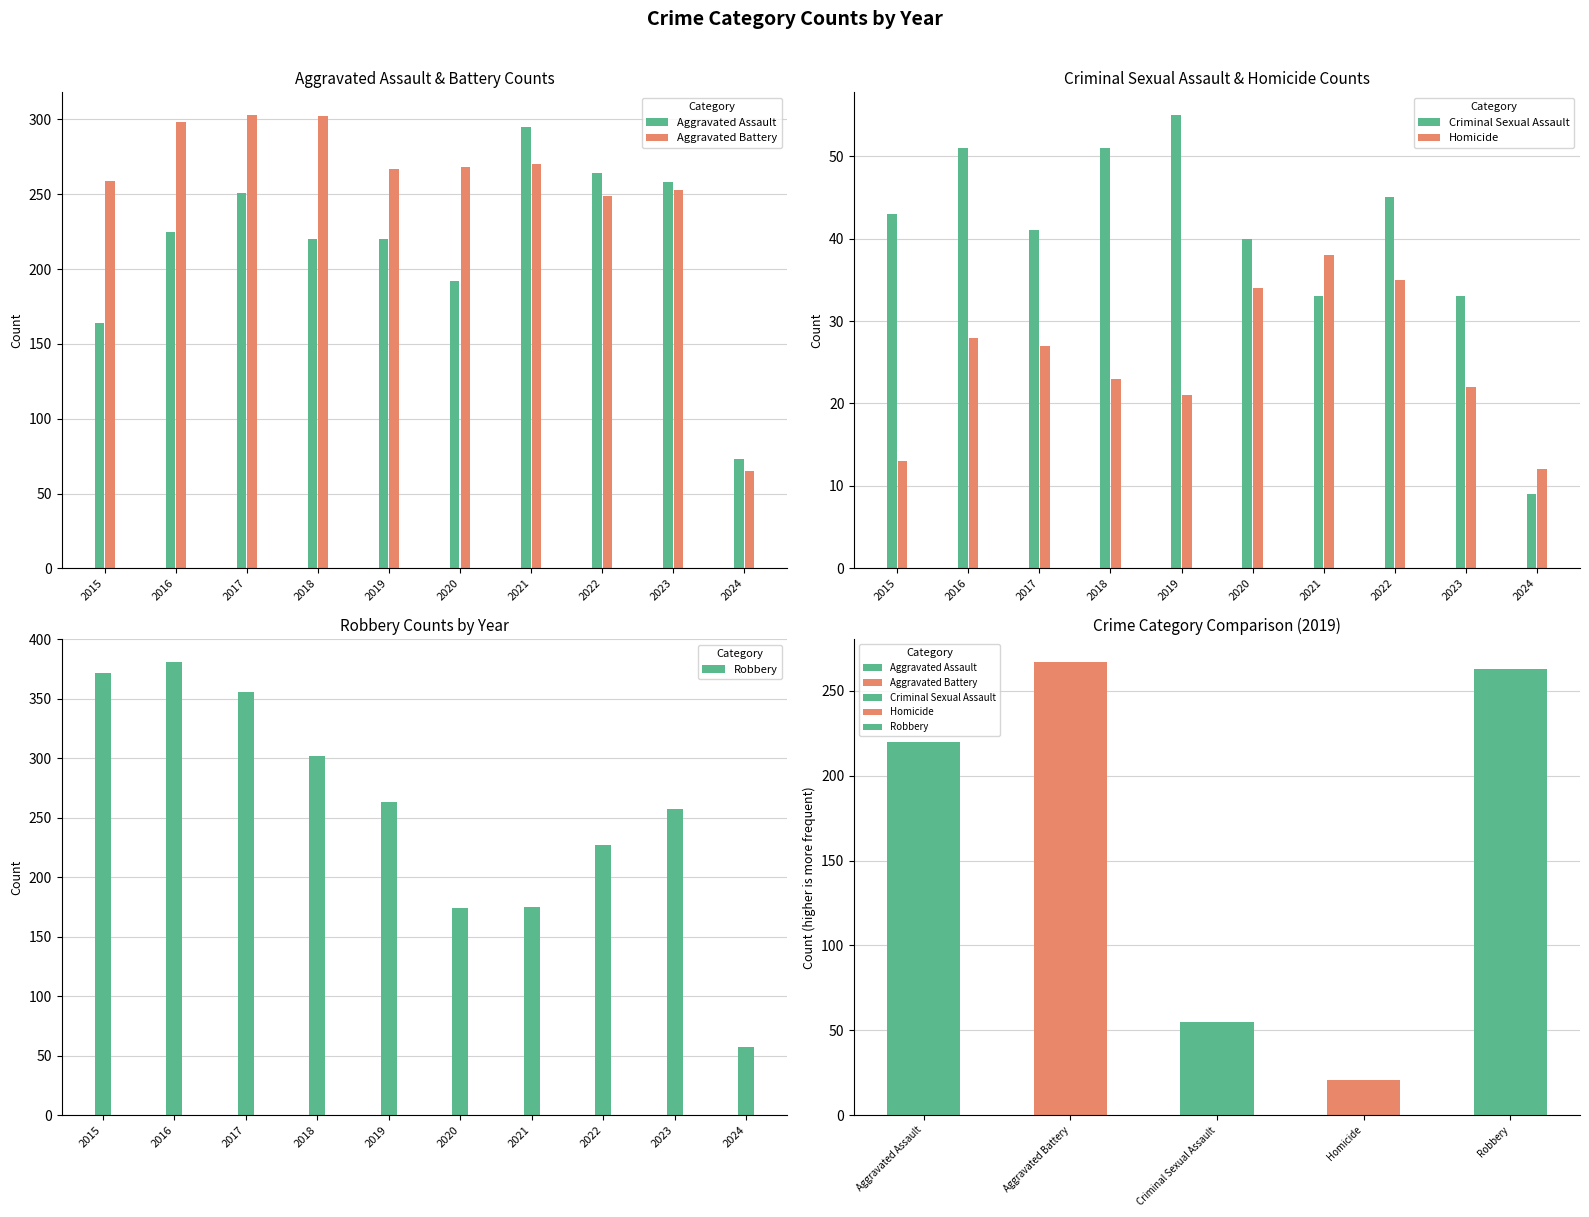

At which category is the sum across all series the highest?

2016